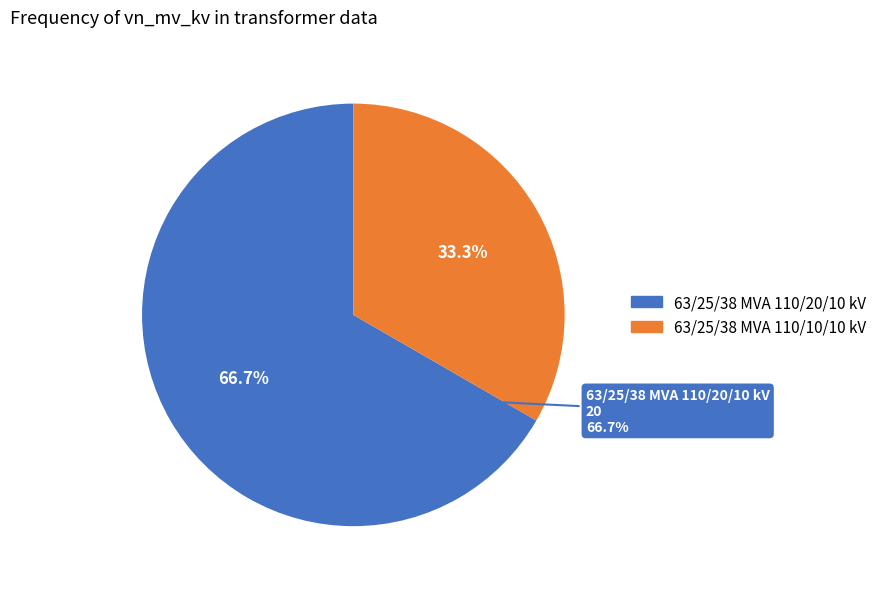

To the nearest percent, what is the average slice percentage?

50%